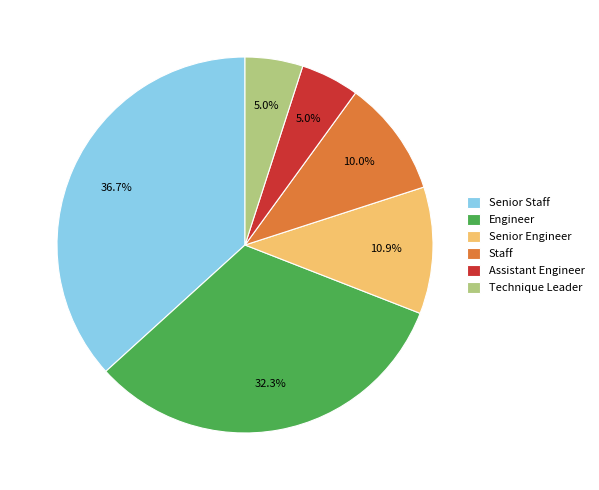

What percentage is NOT represented by Senior Staff?

63.3%